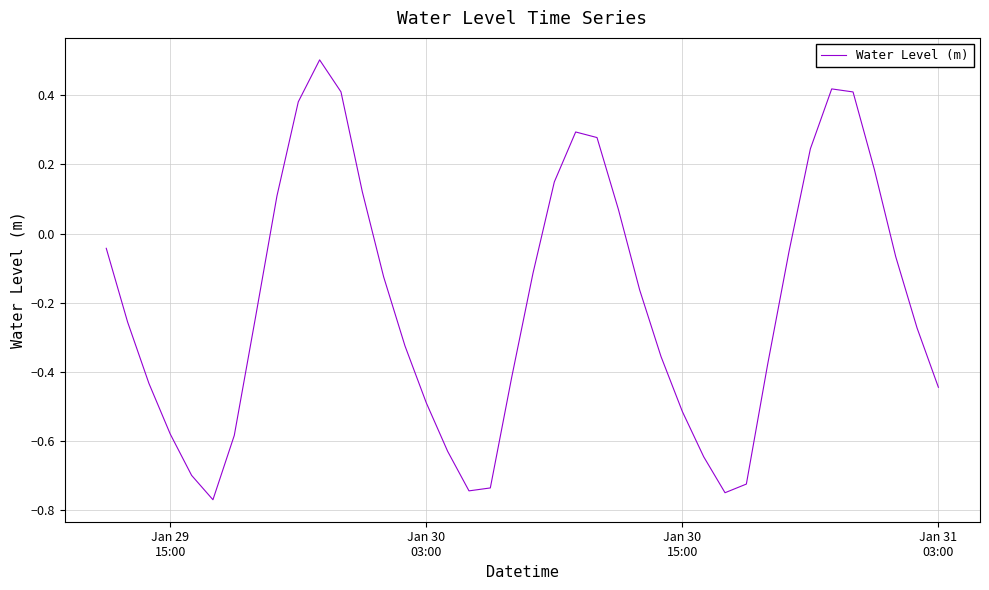

What is the difference between the second highest and second lowest values?

1.2